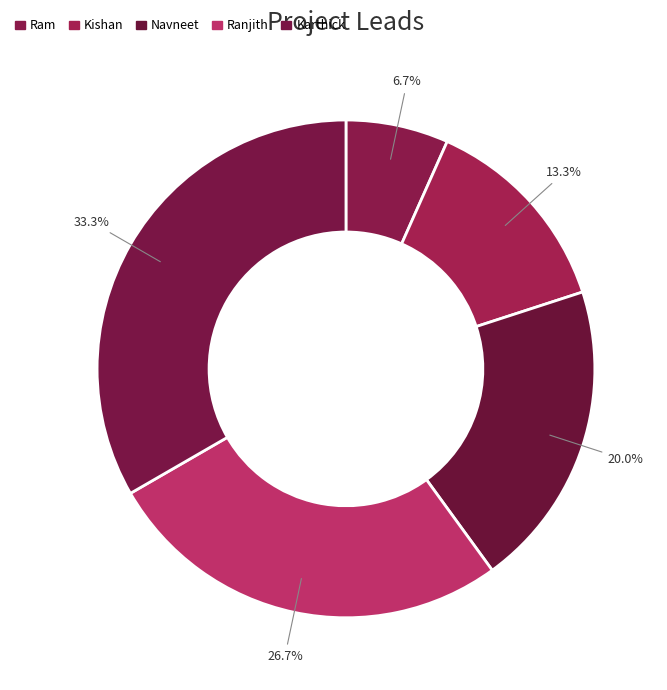

What is the smallest slice in the pie chart?

Ram